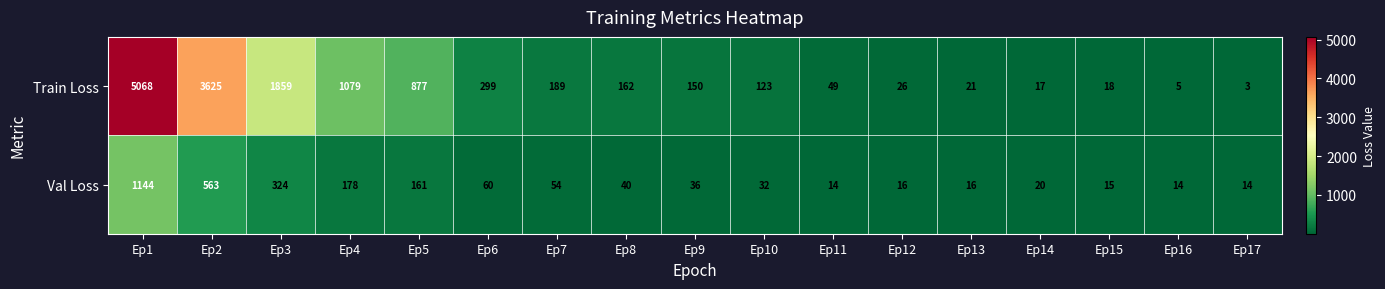

What is the sum of all Train Loss values?

13570